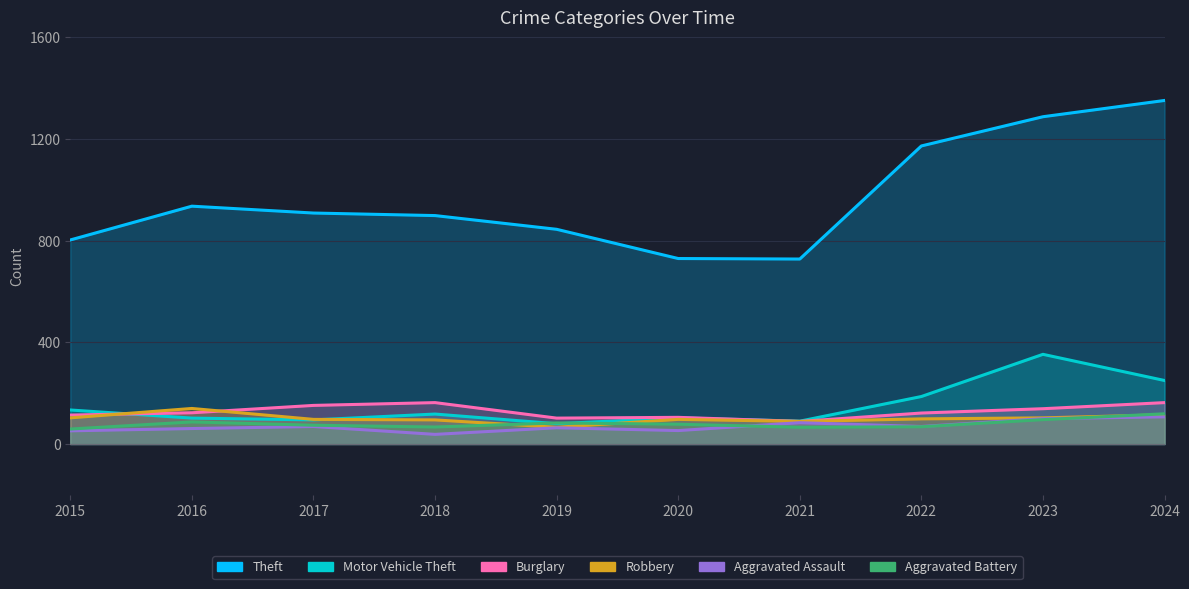

What is the value of the Burglary point at the 10th from the left?

163